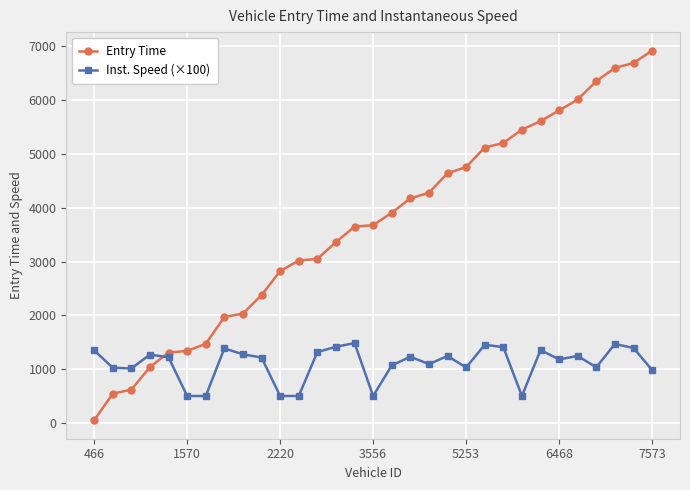

List the series in order of their peak value, highest first.

Entry Time, Inst. Speed (×100)